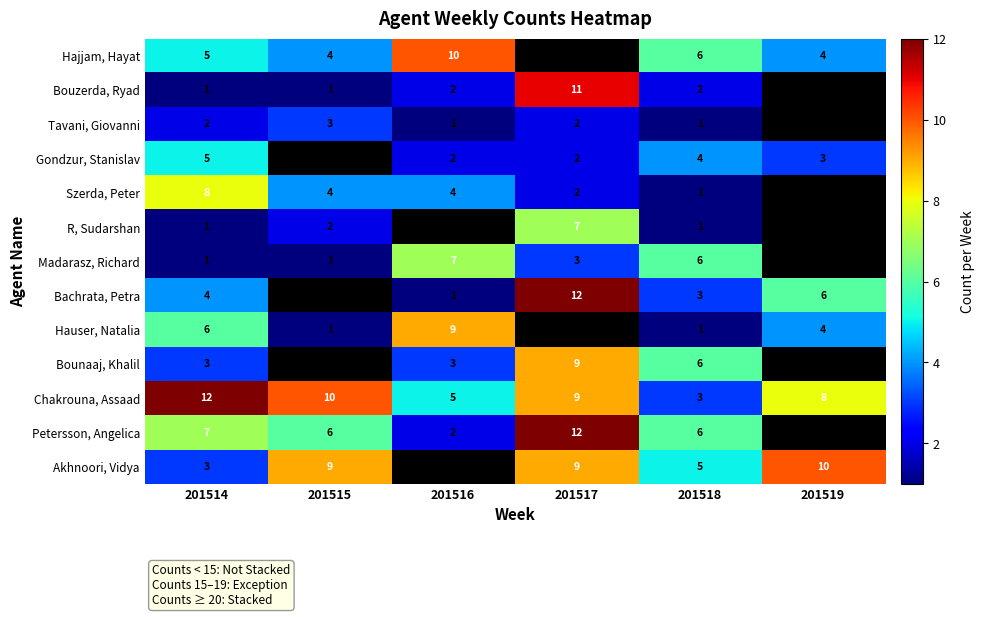

The Szerda, Peter series shows 4 at 201515. True or false?

True